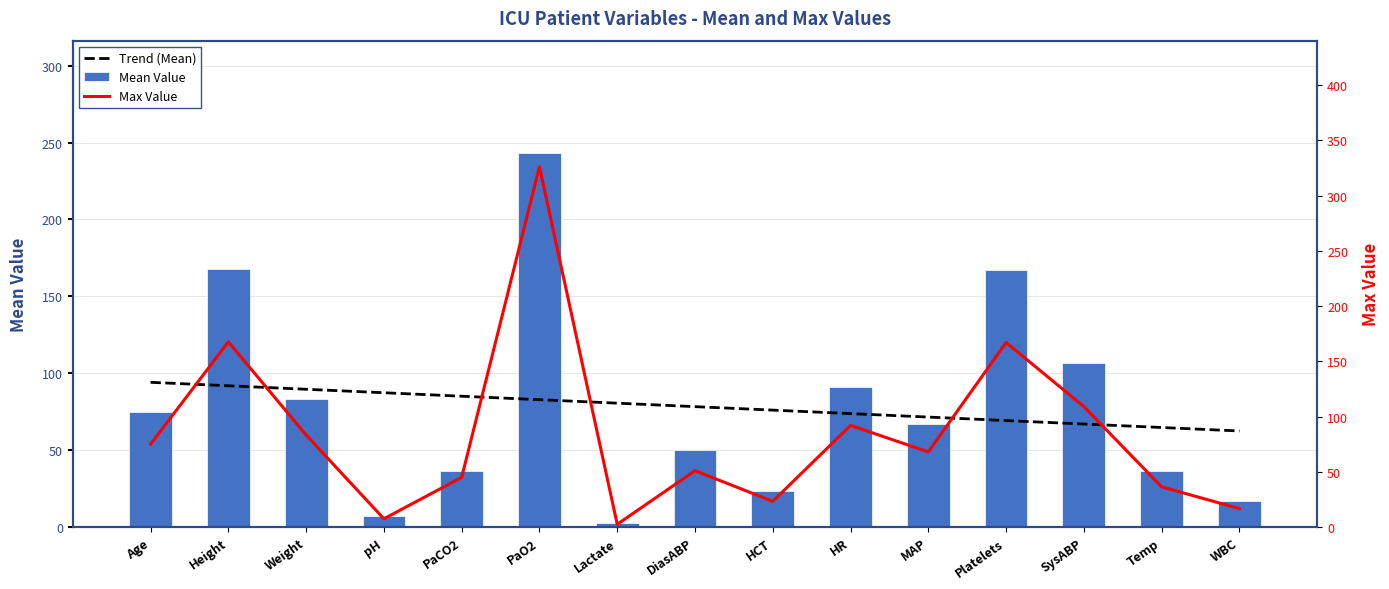

What is the difference between the maximum and minimum values in the Trend (Mean) series?

31.6